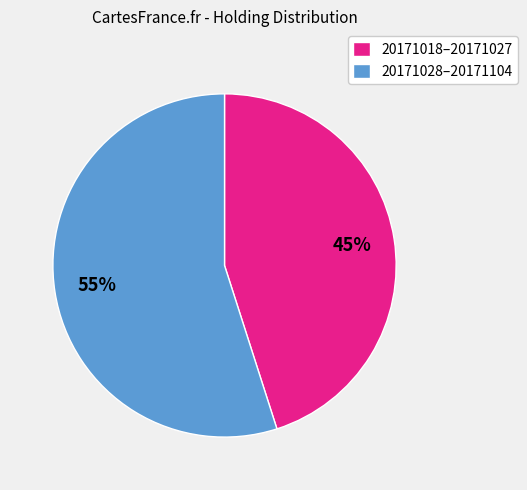

Do 20171018–20171027 and 20171028–20171104 together represent more than half of the pie?

Yes